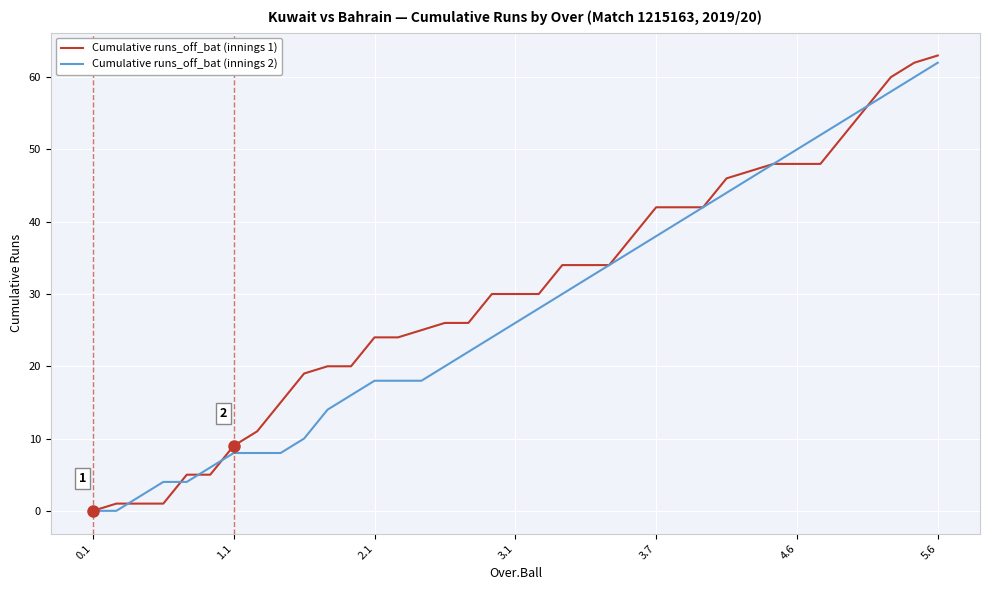

Does the chart display data point markers on the line(s)?

No